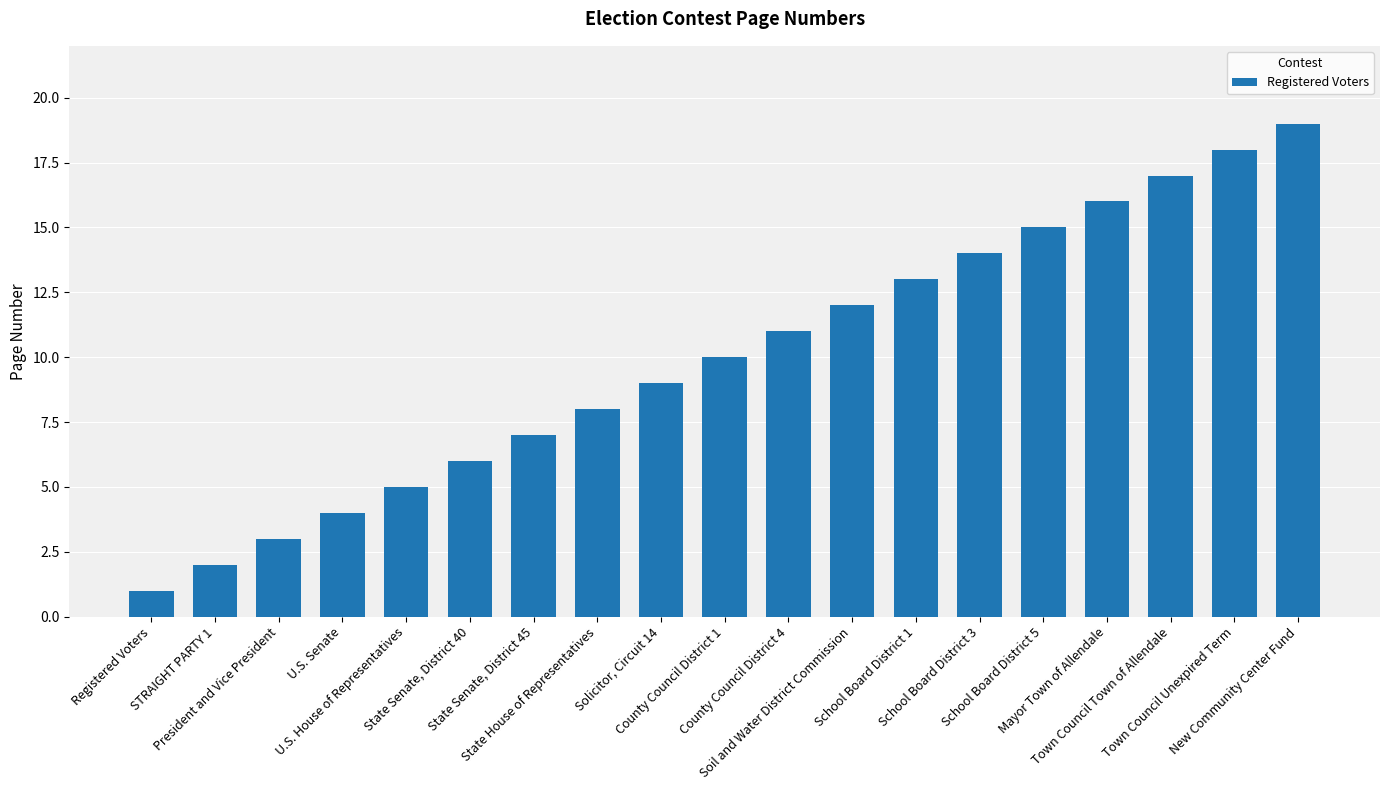

List the labels in order of value, largest first.

New Community Center Fund, Town Council Unexpired Term, Town Council Town of Allendale, Mayor Town of Allendale, School Board District 5, School Board District 3, School Board District 1, Soil and Water District Commission, County Council District 4, County Council District 1, Solicitor, Circuit 14, State House of Representatives, State Senate, District 45, State Senate, District 40, U.S. House of Representatives, U.S. Senate, President and Vice President, STRAIGHT PARTY 1, Registered Voters